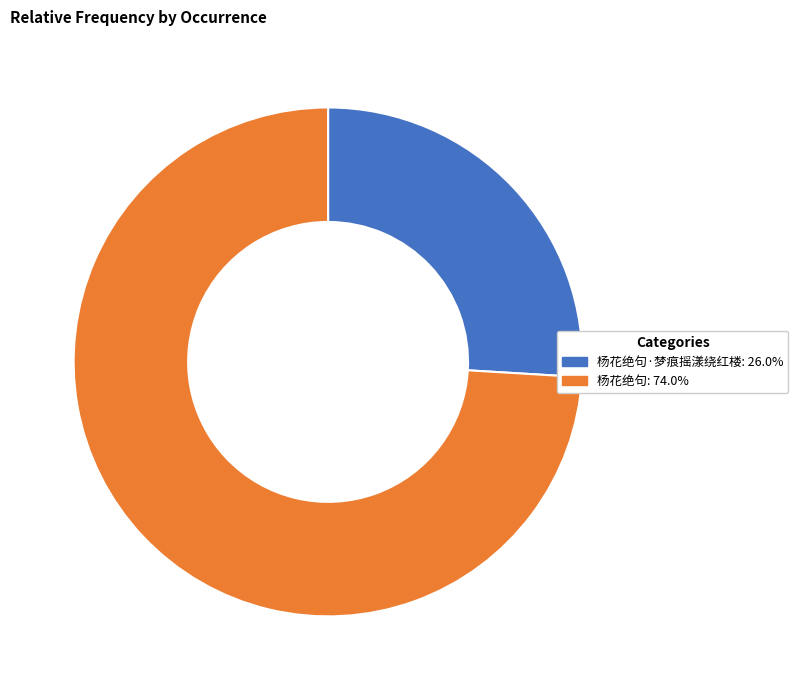

Do 杨花绝句·梦痕摇漾绕红楼: 26.0% and 杨花绝句: 74.0% together represent more than half of the pie?

Yes